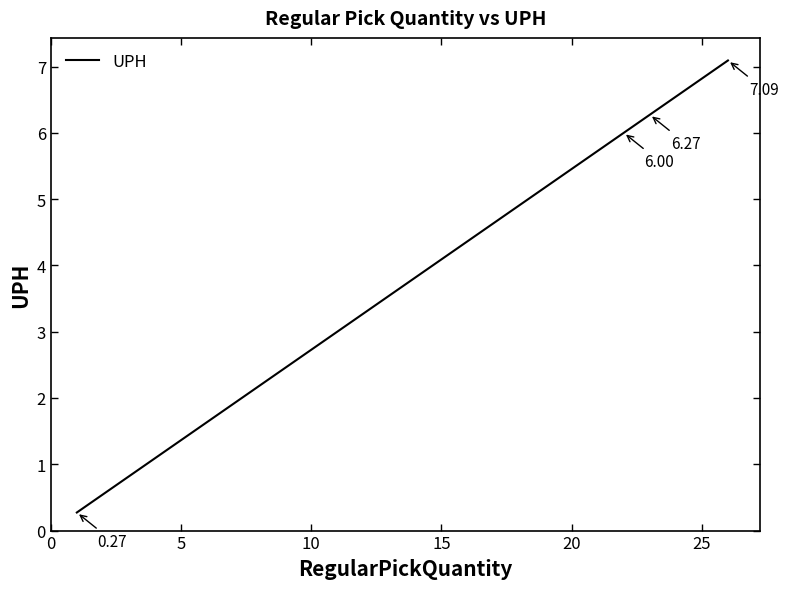

True or false: the data shows 0.8 at 25.

False